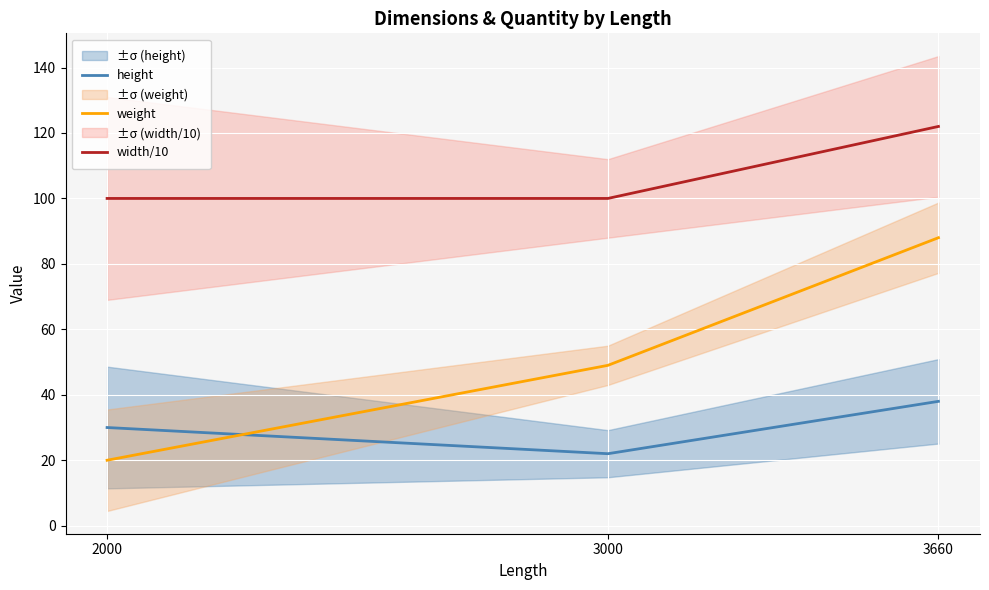

True or false: weight has a value of 26 at 2000.

False